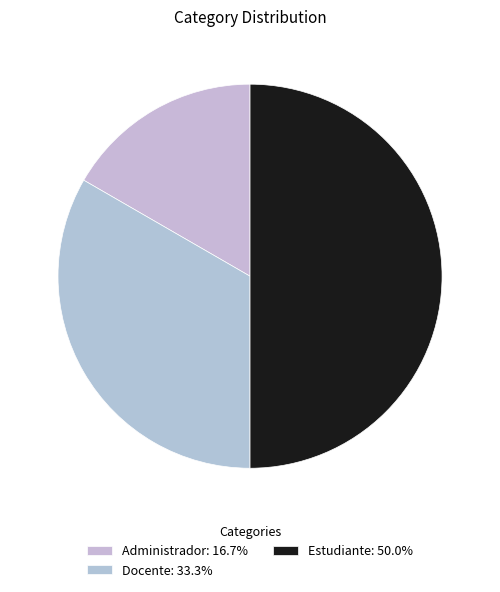

Does Administrador represent more than half of the total?

No